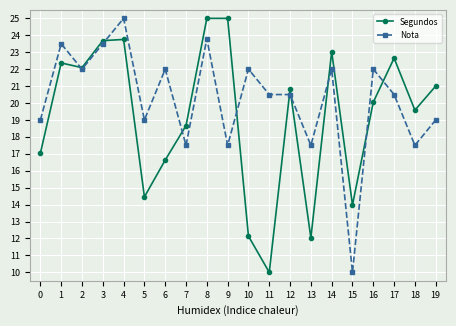

Does the chart display data point markers on the line(s)?

Yes